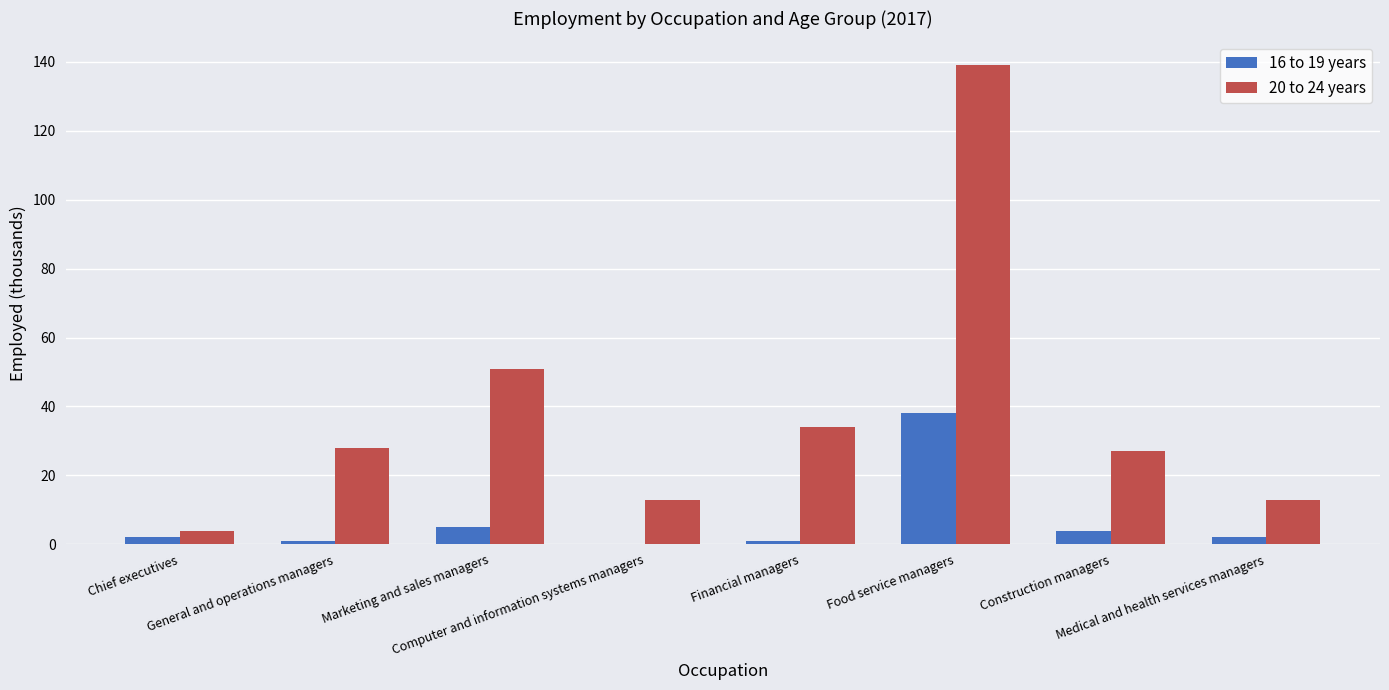

The 20 to 24 years series shows 21 at Computer and information systems managers. True or false?

False